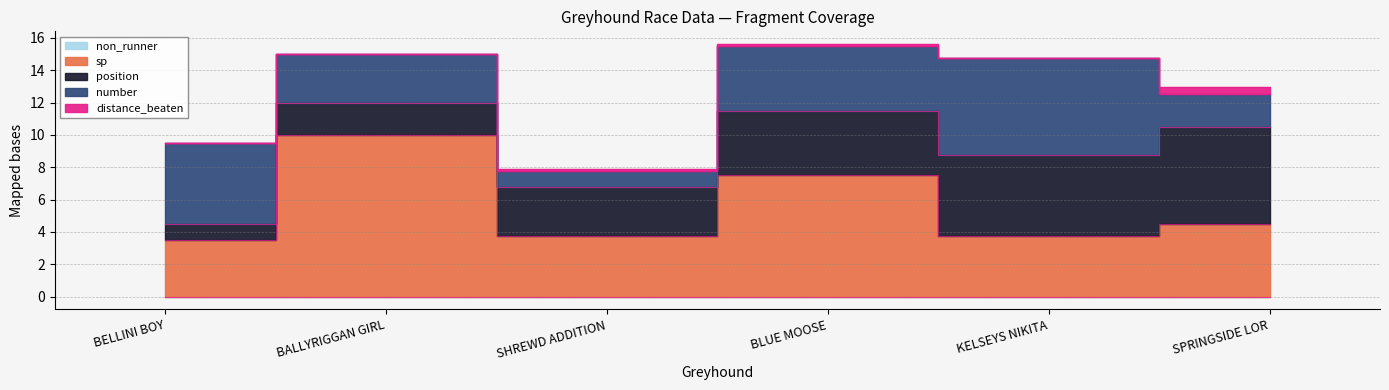

True or false: non_runner and sp cross at least once.

False